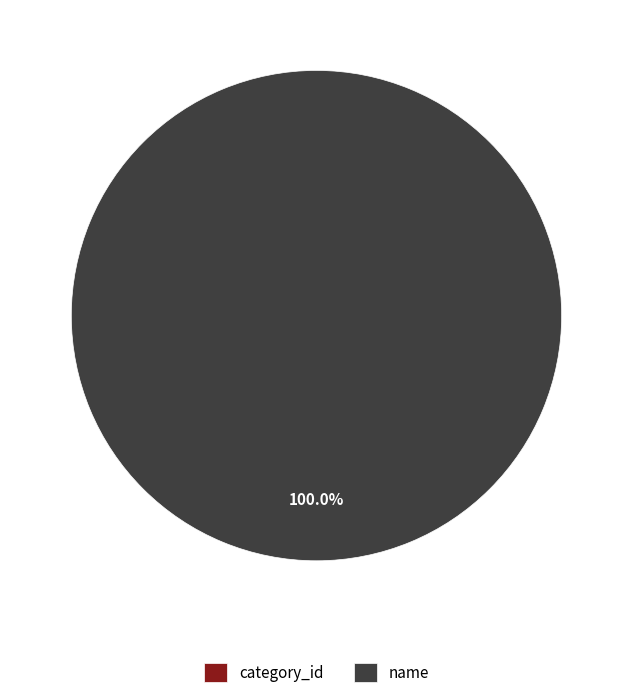

Count the number of slices in the pie.

2